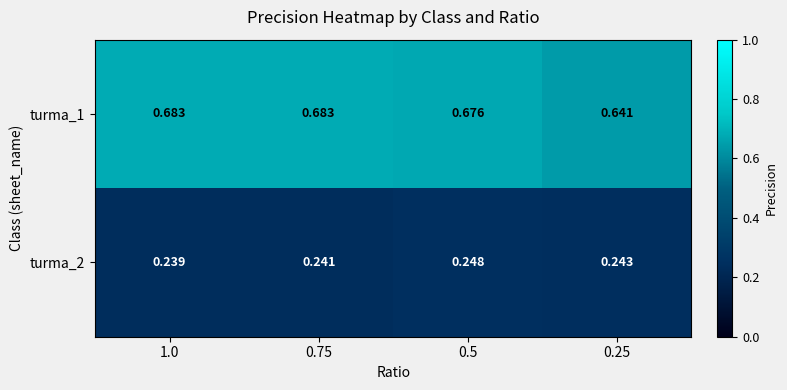

Is the value of turma_1 at 1.0 greater than the value of turma_2 at 0.75?

Yes